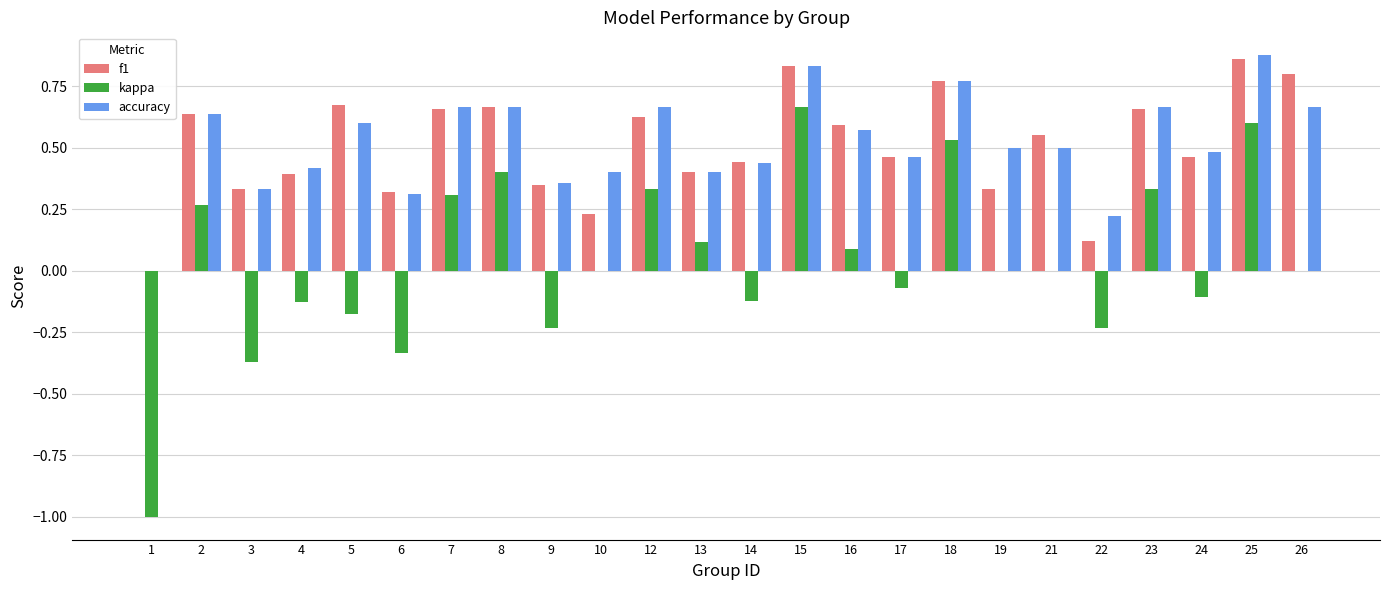

Is it true that kappa equals 1.0 at 10?

False